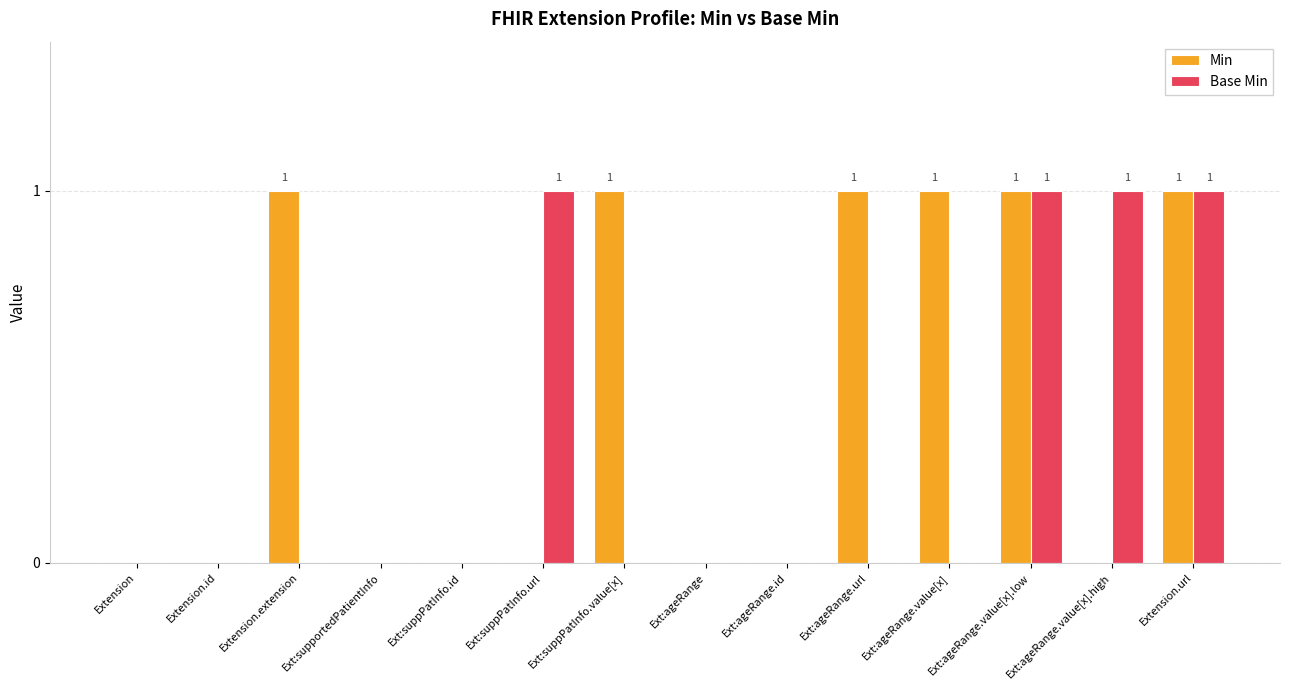

What are all the series names shown in the legend?

Min, Base Min